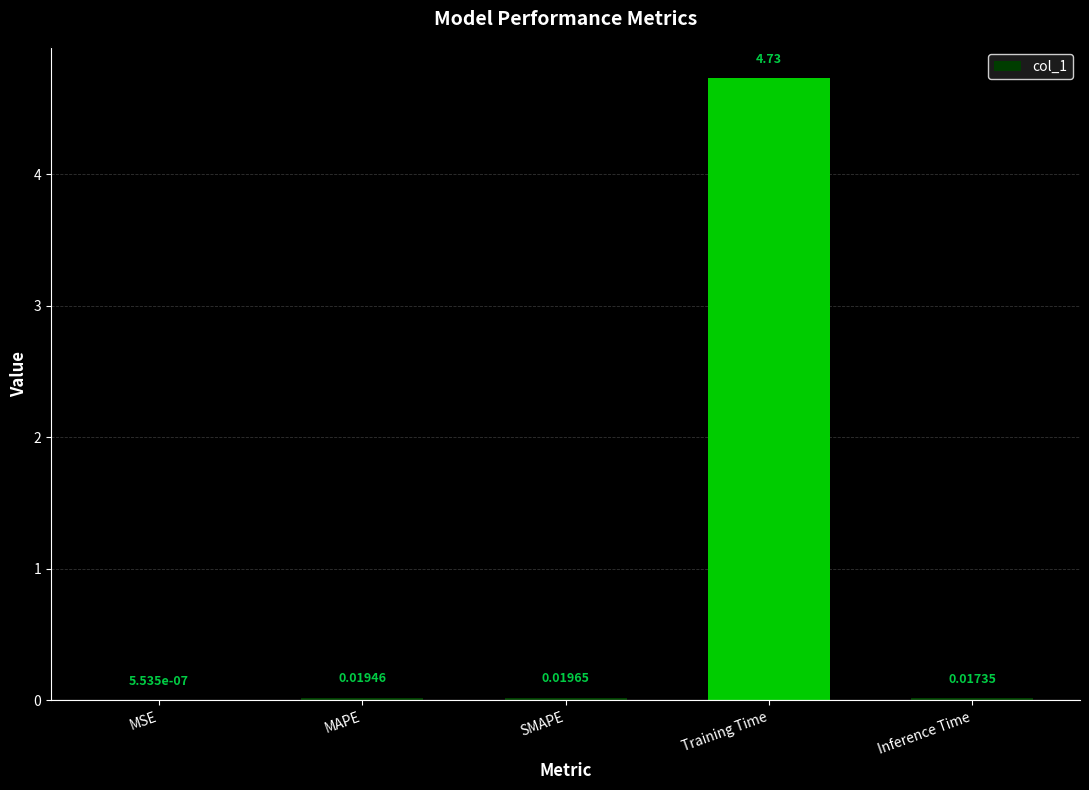

What is the change in value from MAPE to Training Time?

+4.7